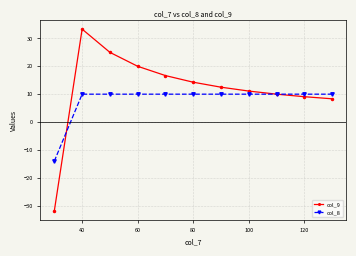

What are all the series names shown in the legend?

col_9, col_8